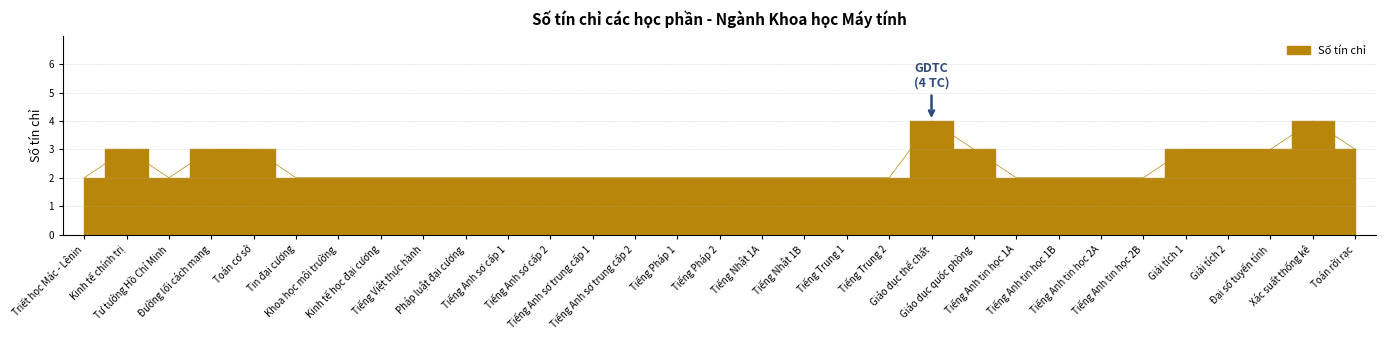

How many interior local peaks (higher than both neighbors) does the data have?

3